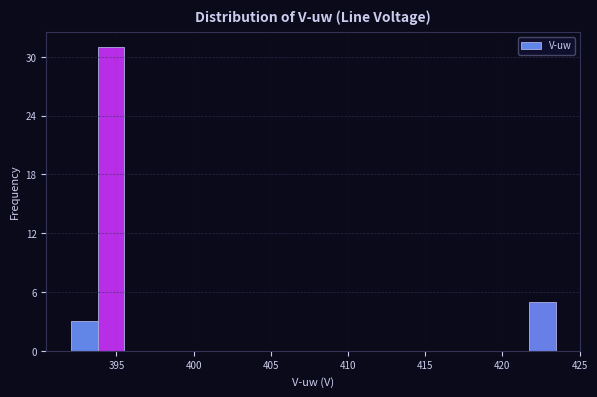

Read against the x-axis, roughly where is the centre of the tallest bar?

394.5